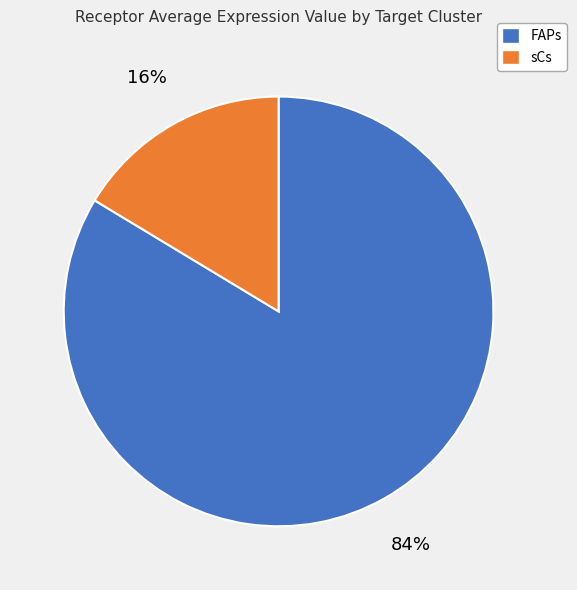

True or false: FAPs accounts for 84% of the total.

True